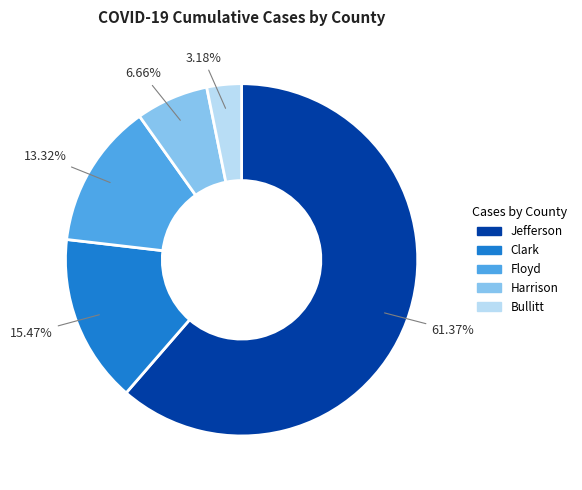

Count the number of slices in the pie.

5